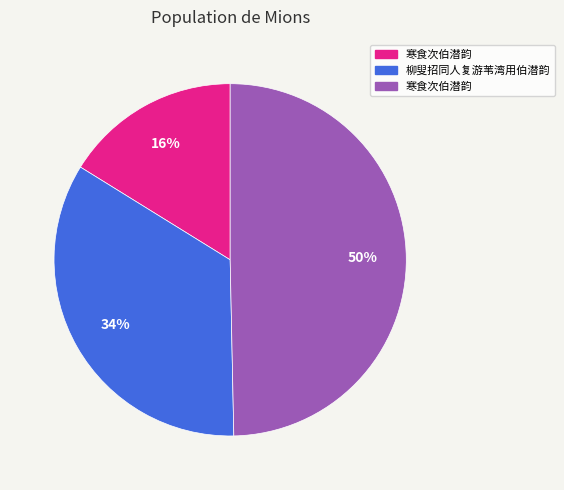

To the nearest percent, what is the average slice percentage?

33%